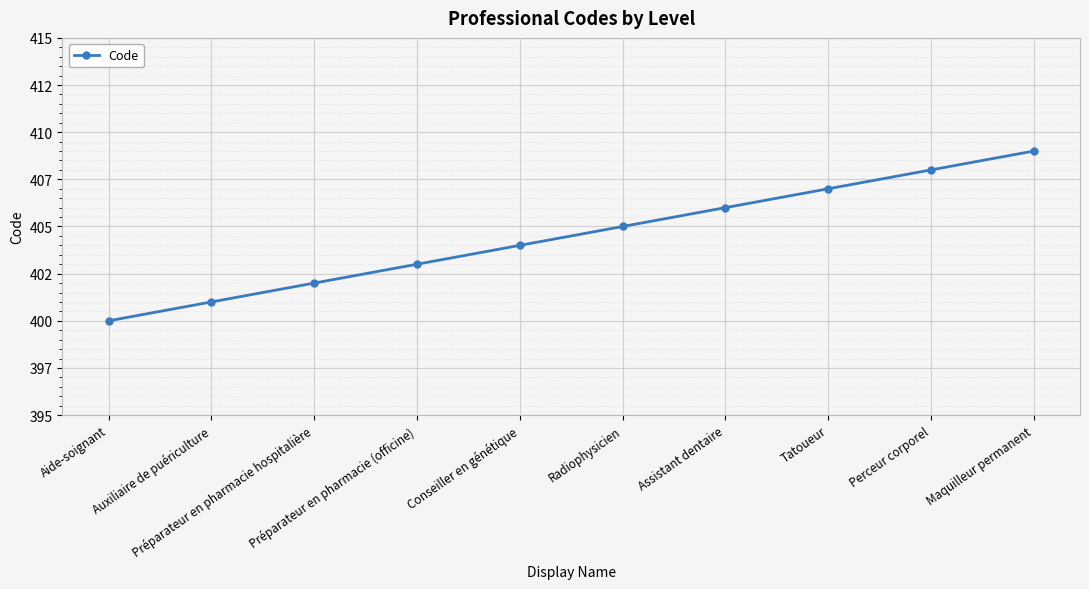

What is the difference between the second highest and second lowest values?

7